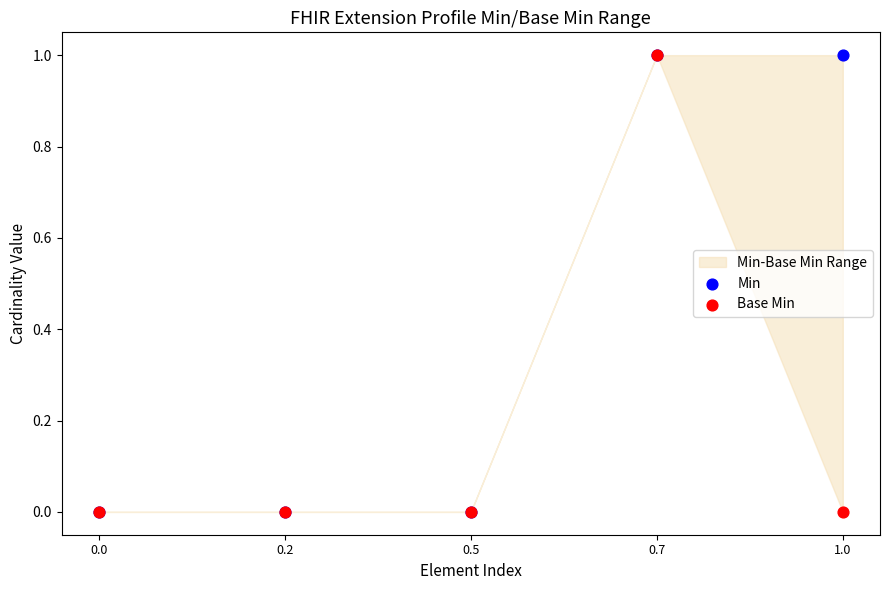

Which series reaches the minimum Y coordinate?

Min